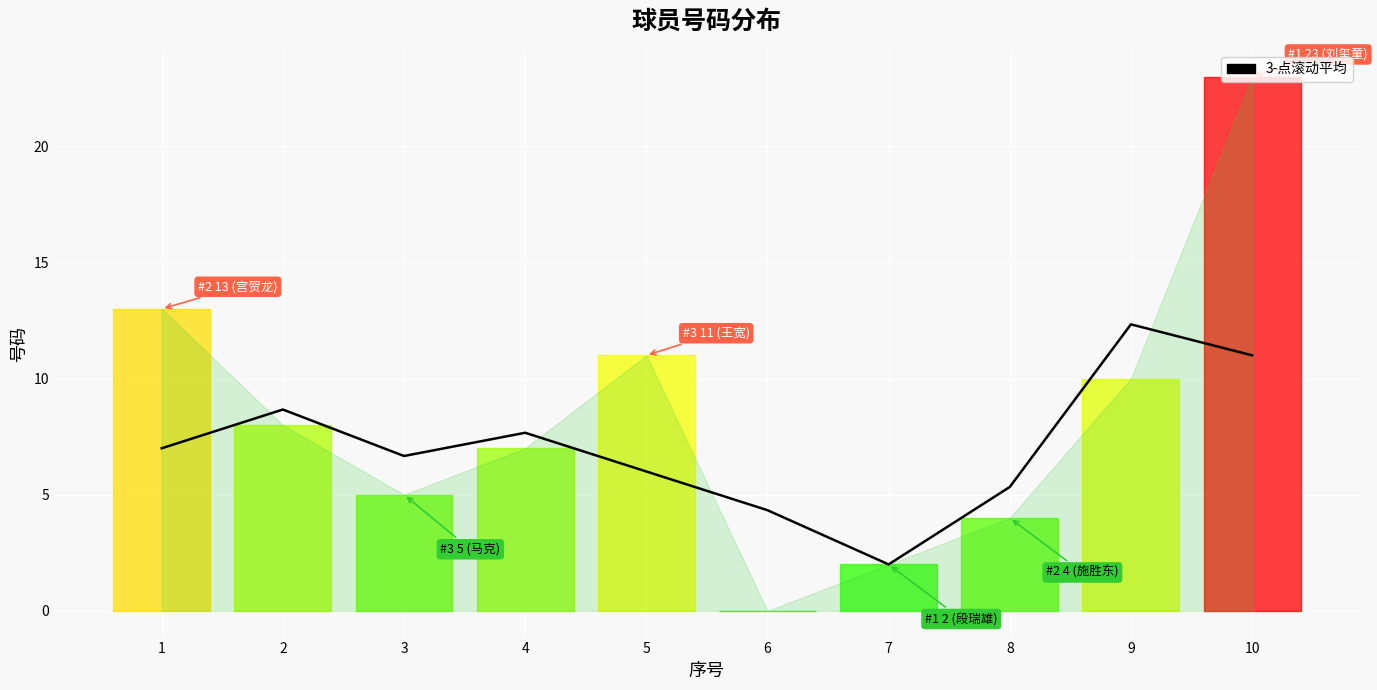

The chart shows a value of 3.4 at 3. True or false?

False